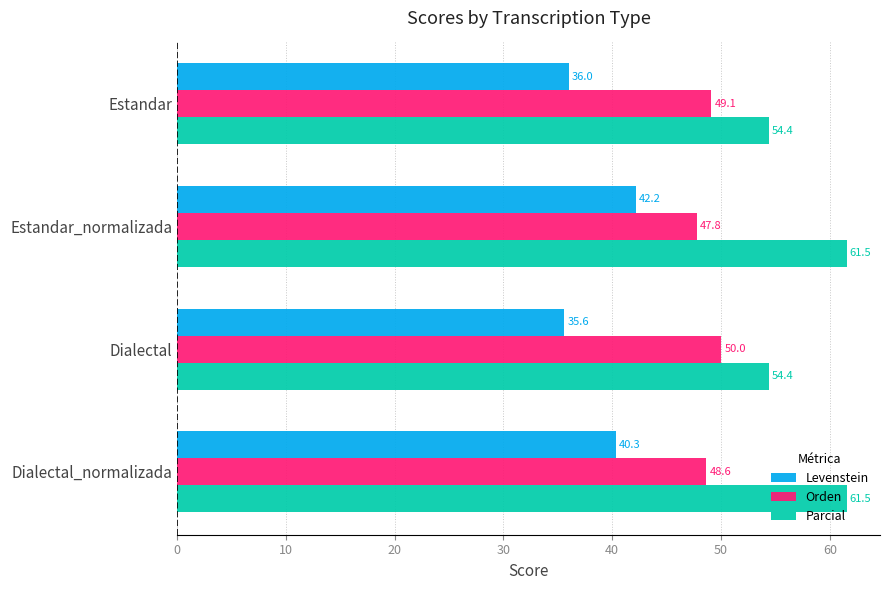

Which series has the largest range (max minus min)?

Parcial